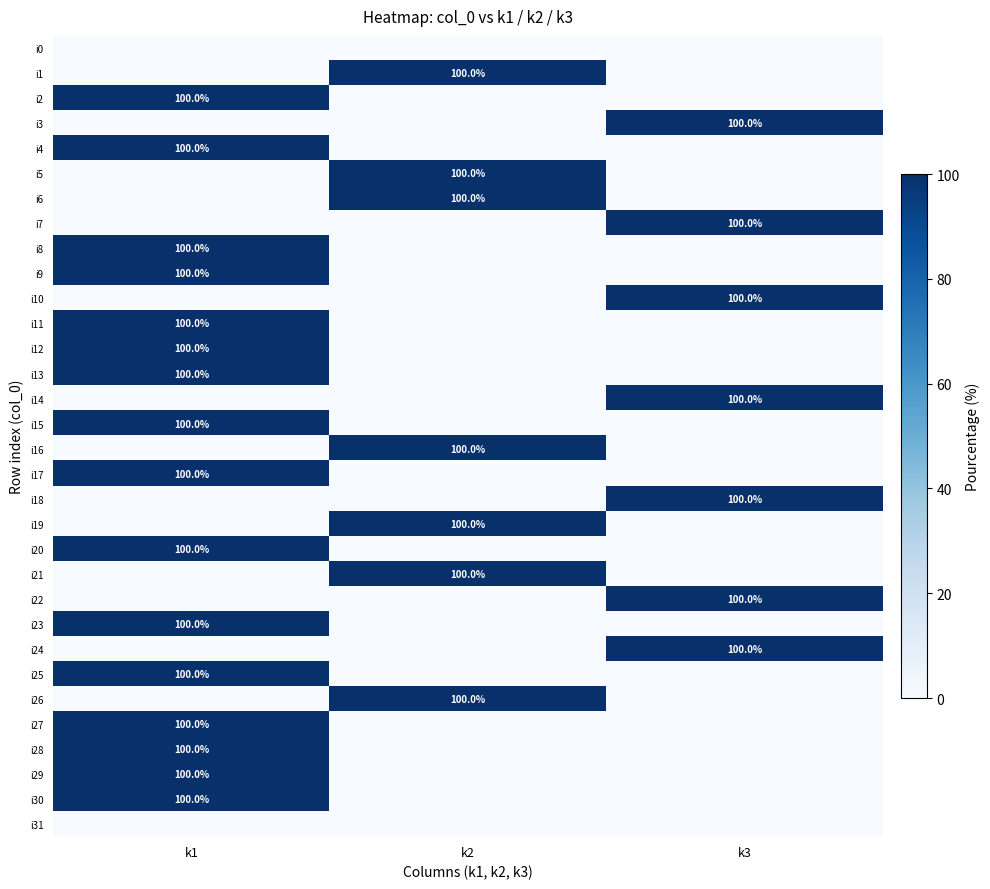

The i8 series shows 33 at k1. True or false?

False